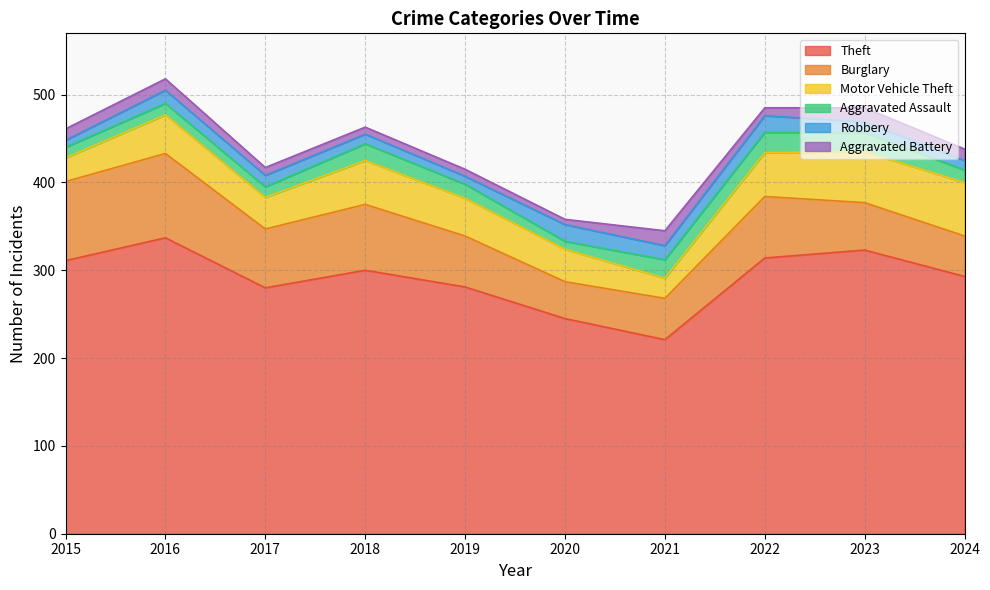

True or false: Aggravated Battery and Burglary cross at least once.

False